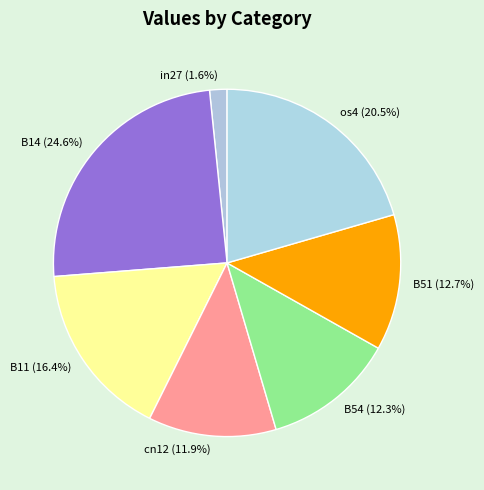

Which has a higher value, B54 or os4?

os4